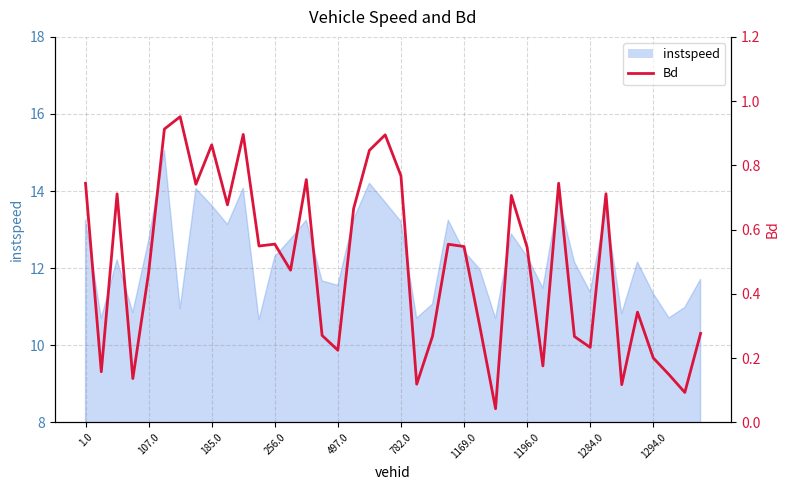

What is the change in value from 1284.0 to 21?

-0.7